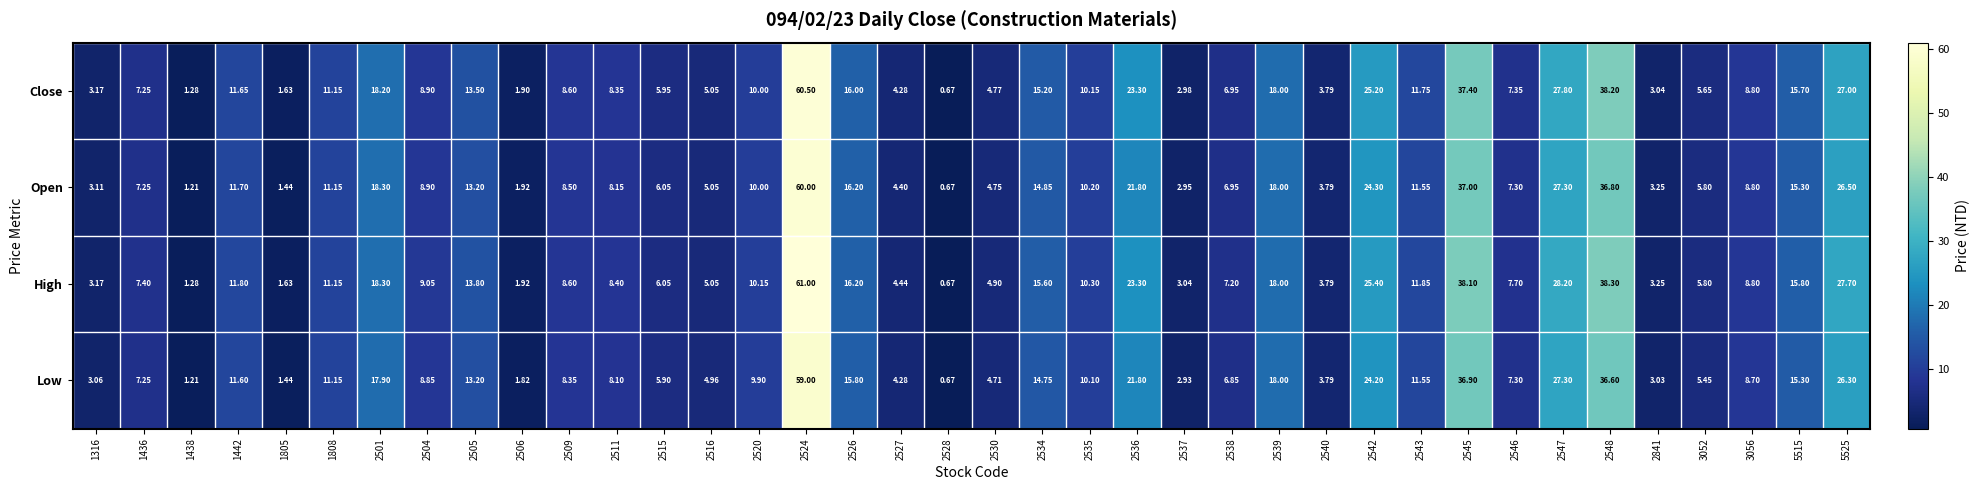

Rank the series by their maximum value, from lowest to highest.

Low, Open, Close, High